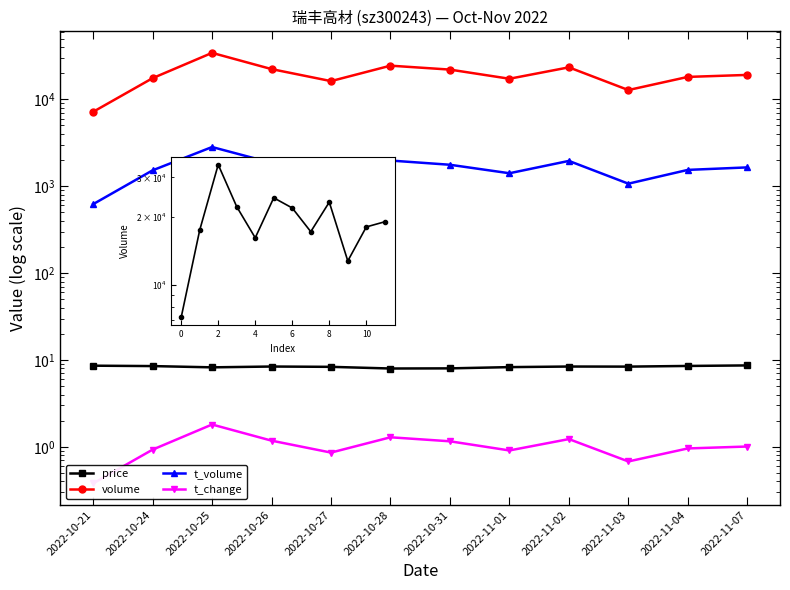

Reading left to right, list all the values displayed in this chart.

price: 8.6	8.5	8.2	8.4	8.3	8.0	8.0	8.3	8.4	8.4	8.5	8.7
volume: 7173.0	17502.0	34212.0	22251.0	16184.0	24366.0	21958.0	17232.0	23312.0	12772.0	18091.0	19072.0
t_volume: 621.0	1522.0	2822.0	1857.0	1360.0	1973.0	1764.0	1409.0	1954.0	1069.0	1540.0	1645.0
t_change: 0.4	0.9	1.8	1.2	0.9	1.3	1.2	0.9	1.2	0.7	1.0	1.0